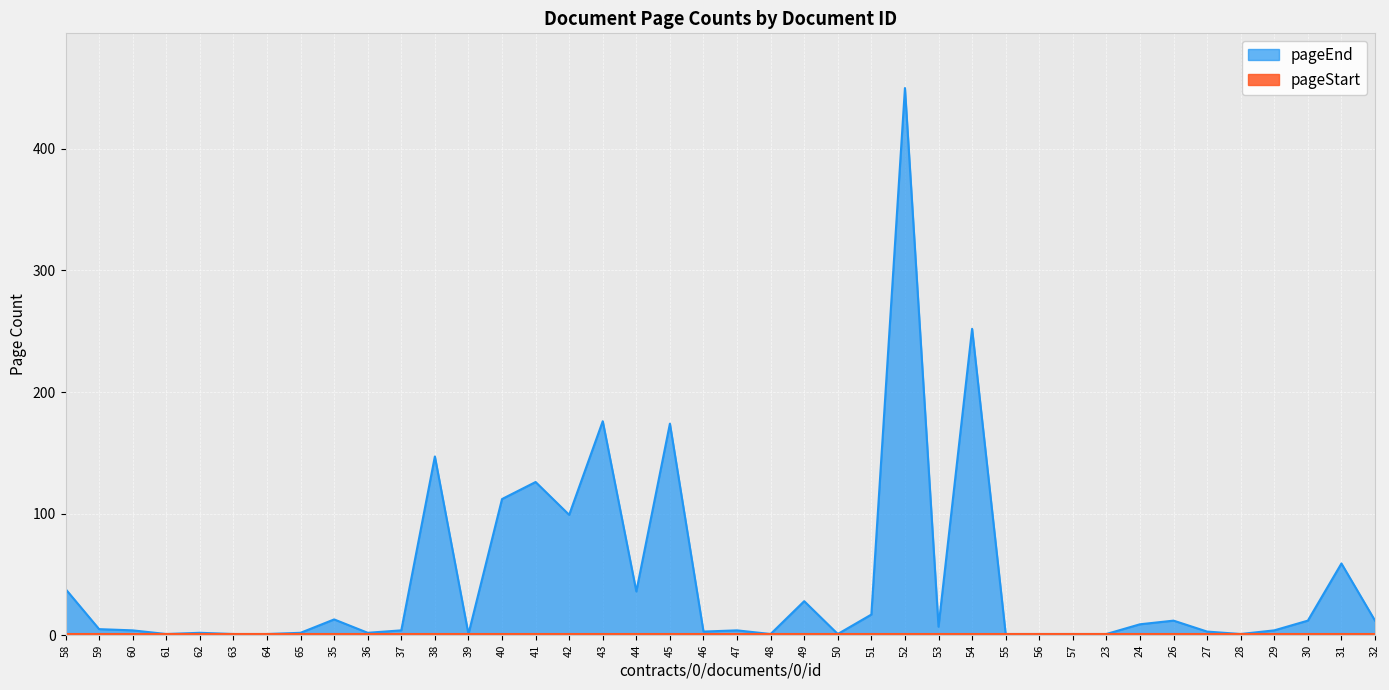

True or false: the data shows 4 at 60.

True